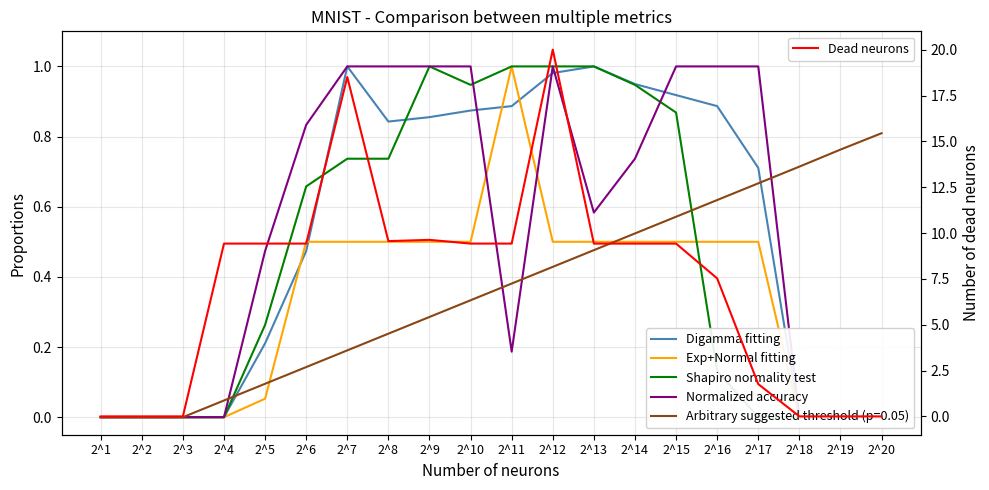

How many data points in Digamma fitting are above 0?

13